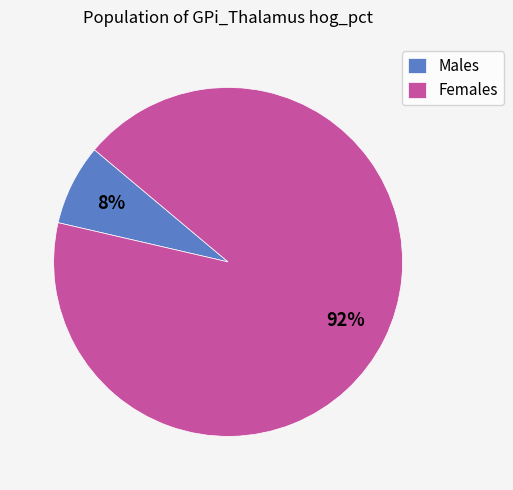

Rank the categories by value from lowest to highest.

Males, Females